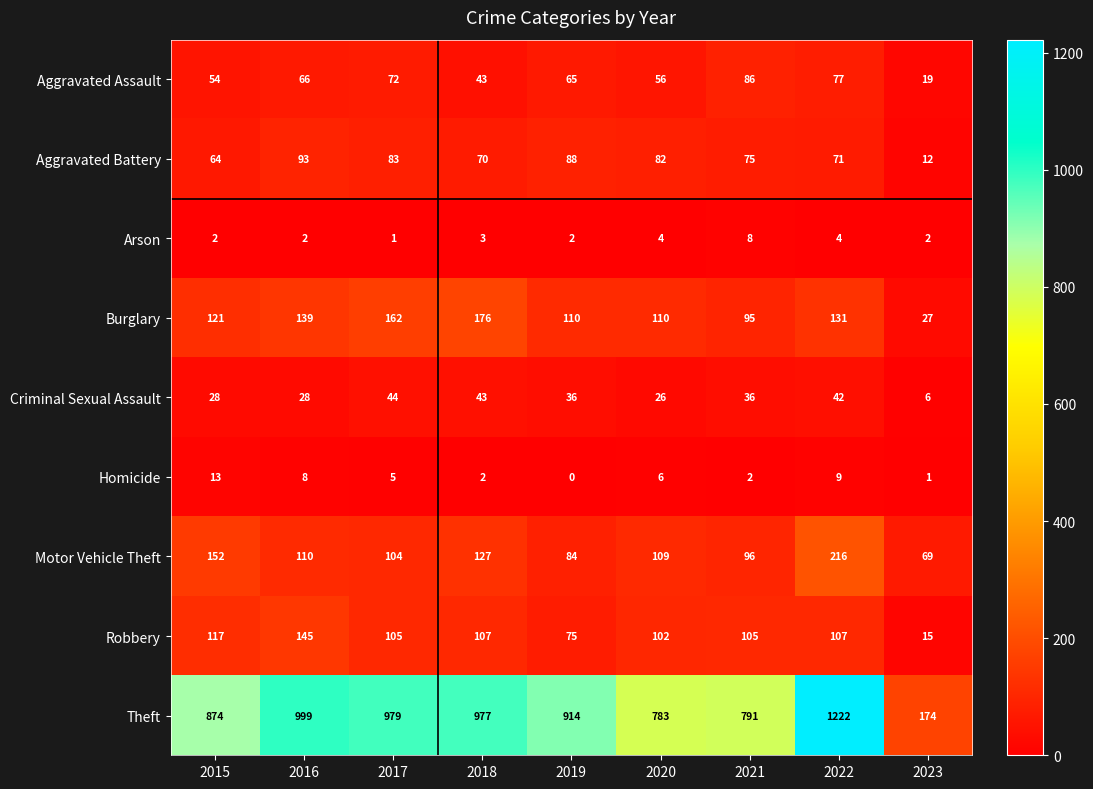

Rank the categories by Aggravated Battery value from lowest to highest.

2023, 2015, 2018, 2022, 2021, 2020, 2017, 2019, 2016